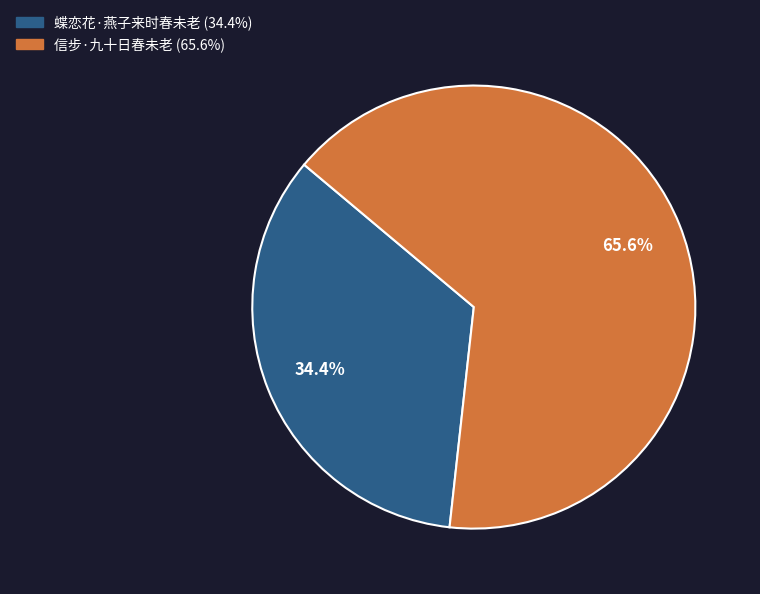

Is the sum of 信步·九十日春未老 and 蝶恋花·燕子来时春未老 greater than half?

Yes